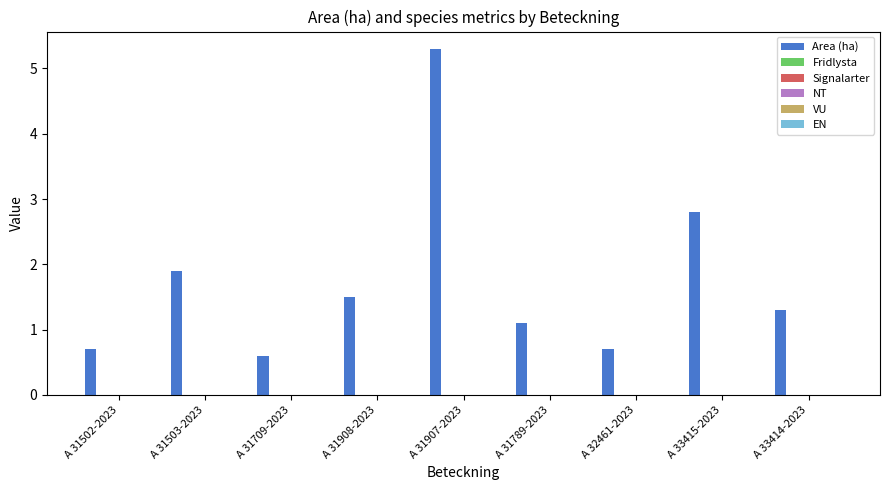

How many values exceed 1?

6